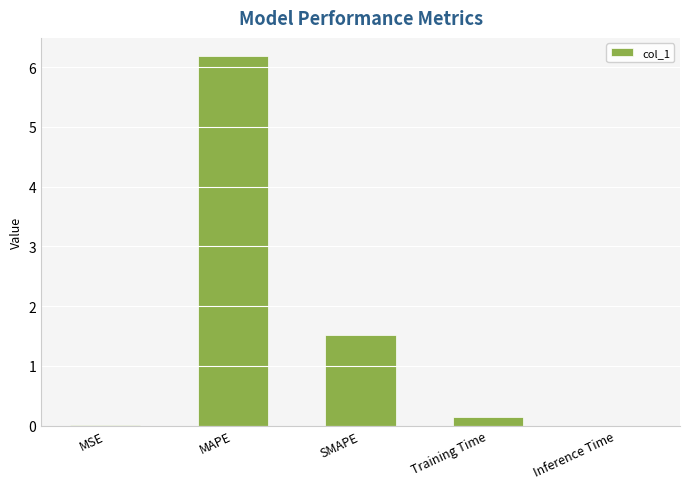

What is the average value?

1.6